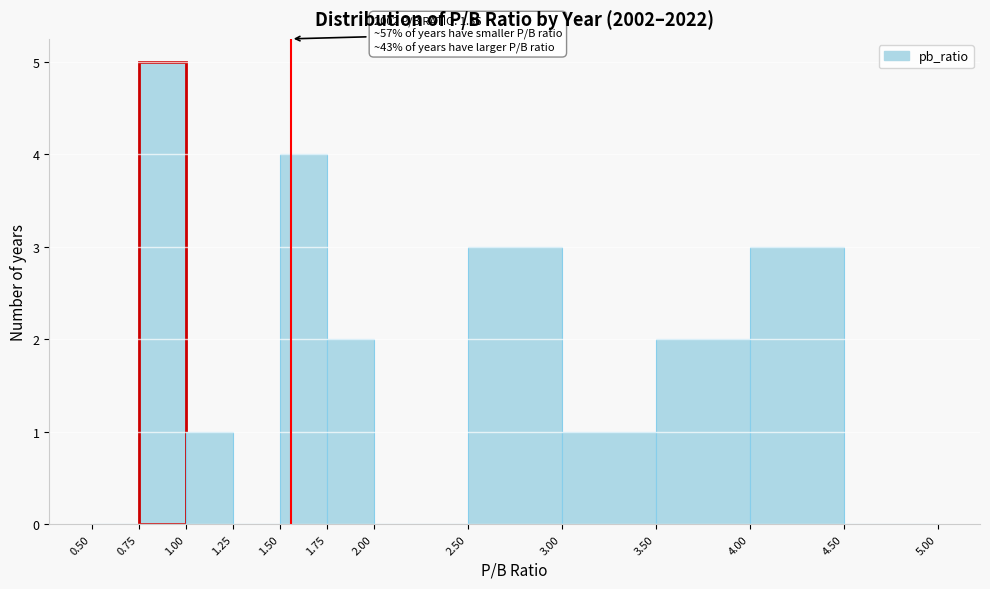

Over which range of the x-axis is the bar tallest?

0.75 to 1.00